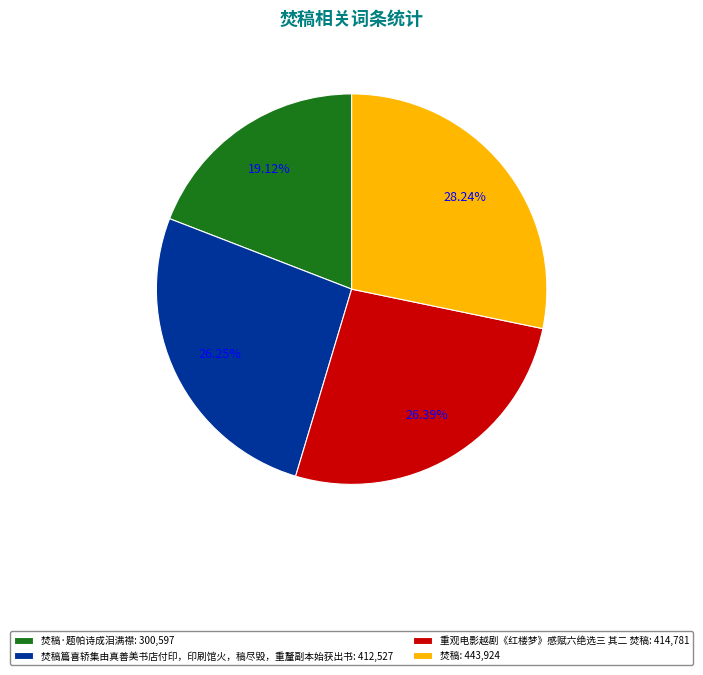

Is there a majority slice in this chart?

No